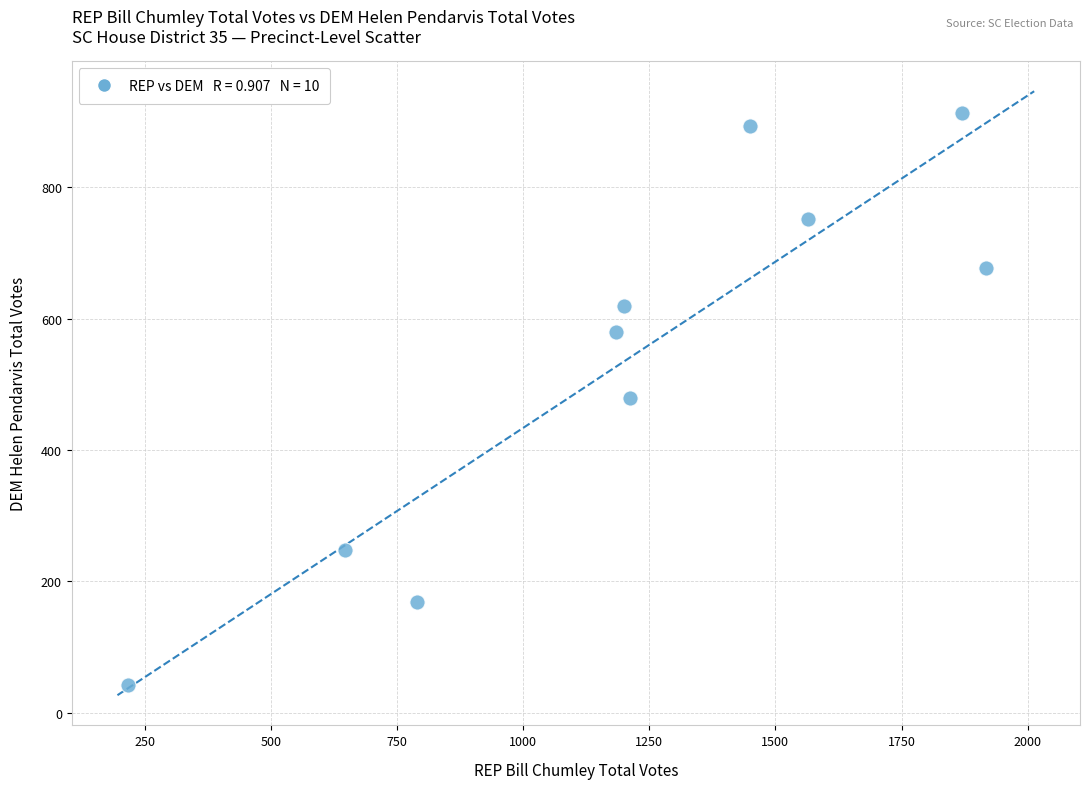

What is the range of X values (max minus min)?

1699